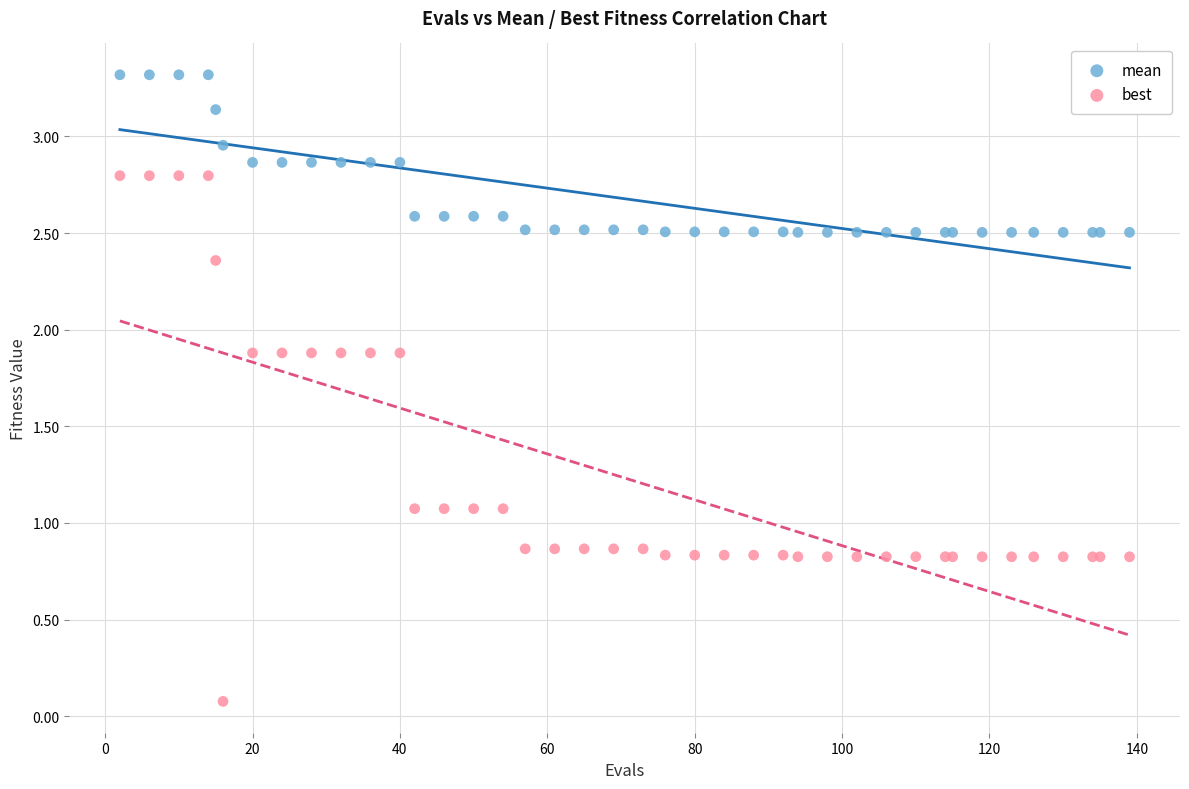

Which series reaches the minimum Y coordinate?

best